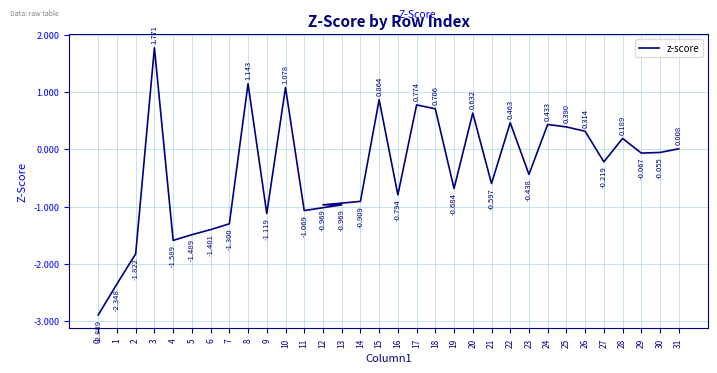

What is the difference between the maximum and second lowest values?

4.1